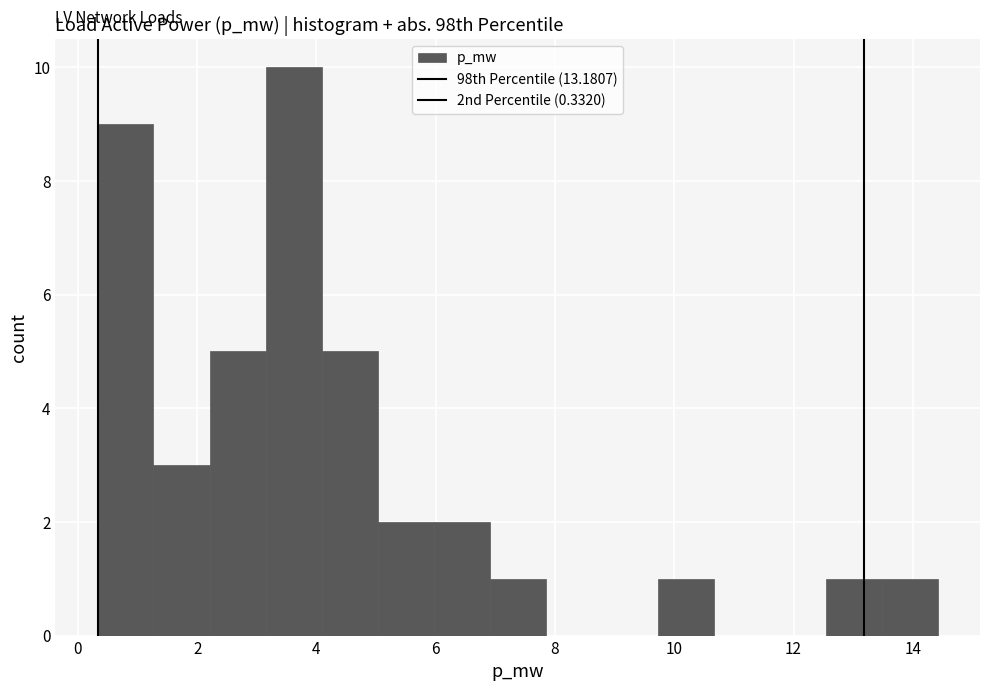

Reading left to right, list every bar in this chart as the range it spans on the x-axis followed by its height. Neither the bar edges nor the heights are printed on the chart, so give them approximately, as read against the axes.

0.4 to 1.2: 9
1.2 to 2.2: 3
2.2 to 3.2: 5
3.2 to 4.0: 10
4.0 to 5.0: 5
5.0 to 6.0: 2
6.0 to 7.0: 2
7.0 to 7.8: 1
7.8 to 8.8: 0
8.8 to 9.8: 0
9.8 to 10.6: 1
10.6 to 11.6: 0
11.6 to 12.6: 0
12.6 to 13.4: 1
13.4 to 14.4: 1